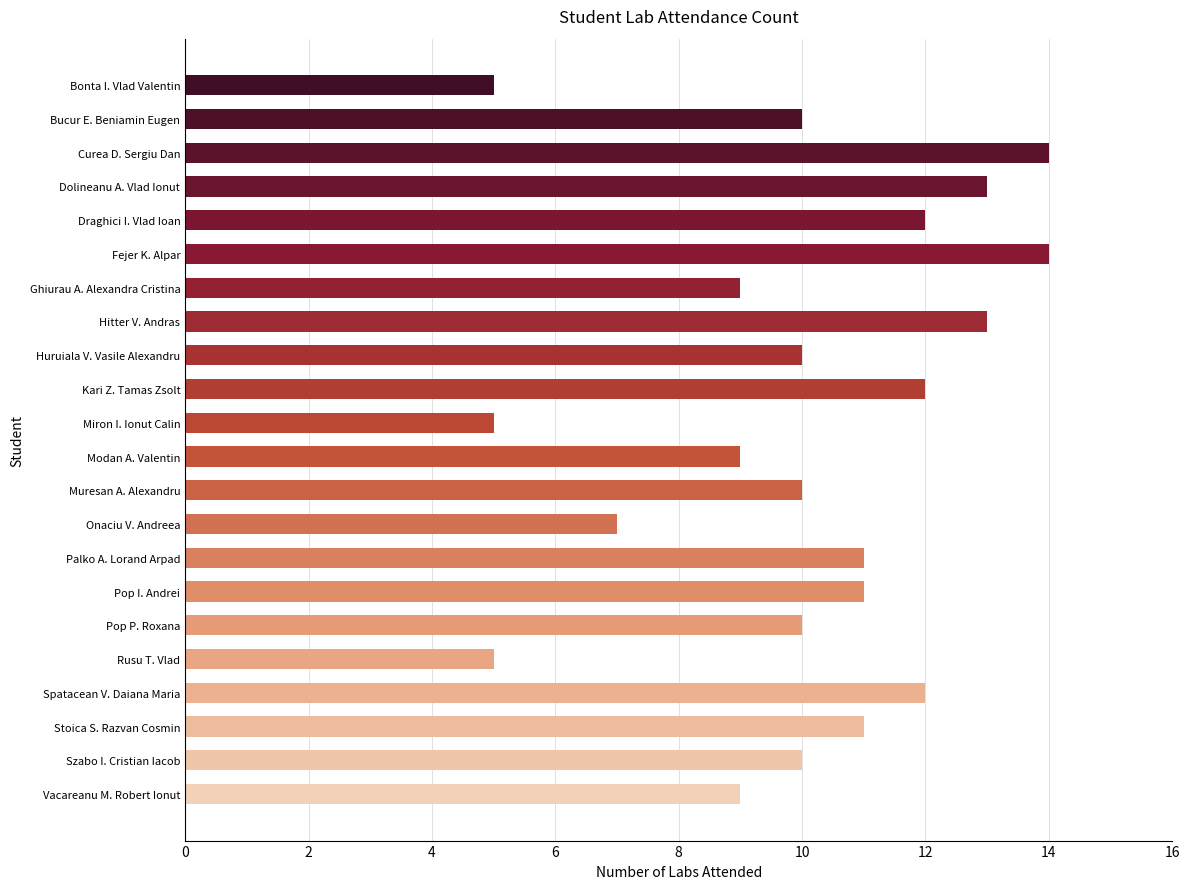

Does the chart contain any negative values?

No